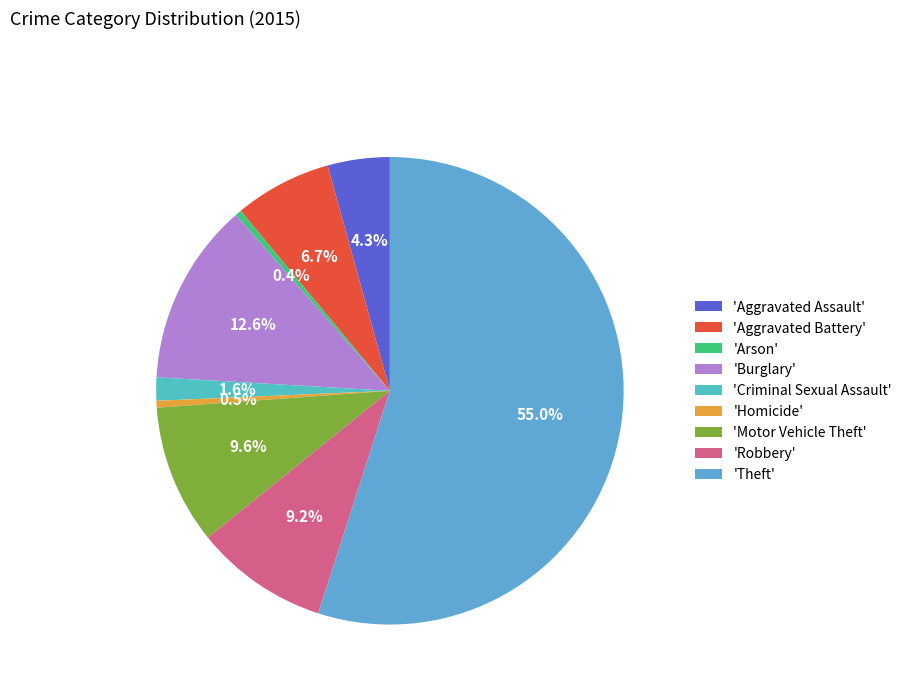

How many slices are in this pie chart?

9